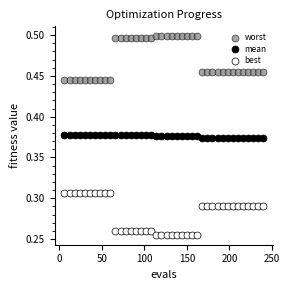

Which series reaches the minimum Y coordinate?

best